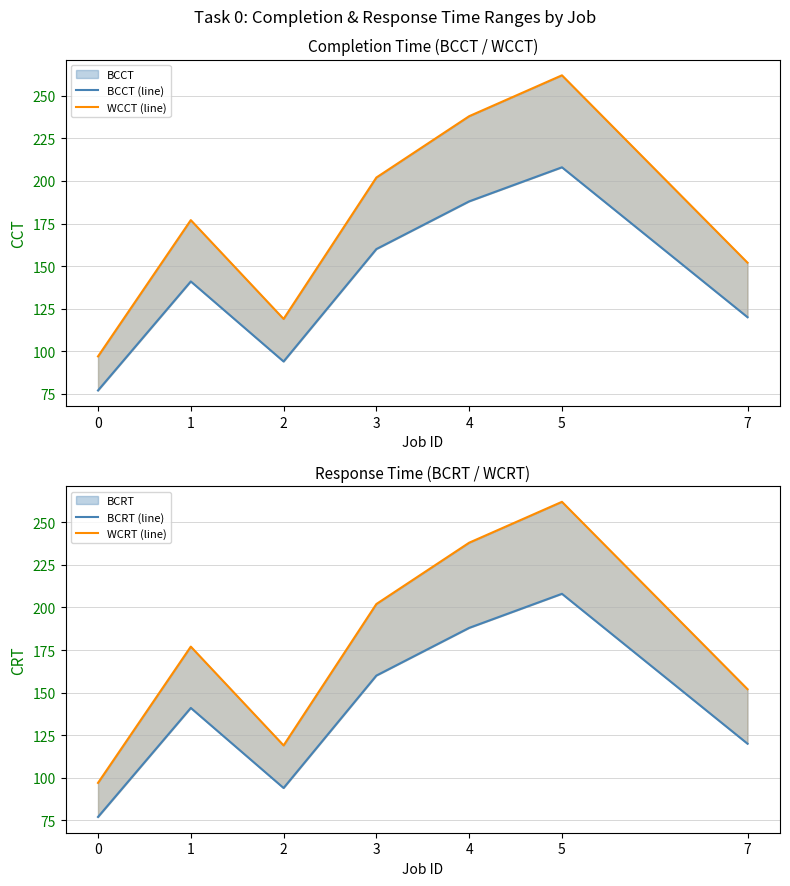

Does the chart display data point markers on the line(s)?

No